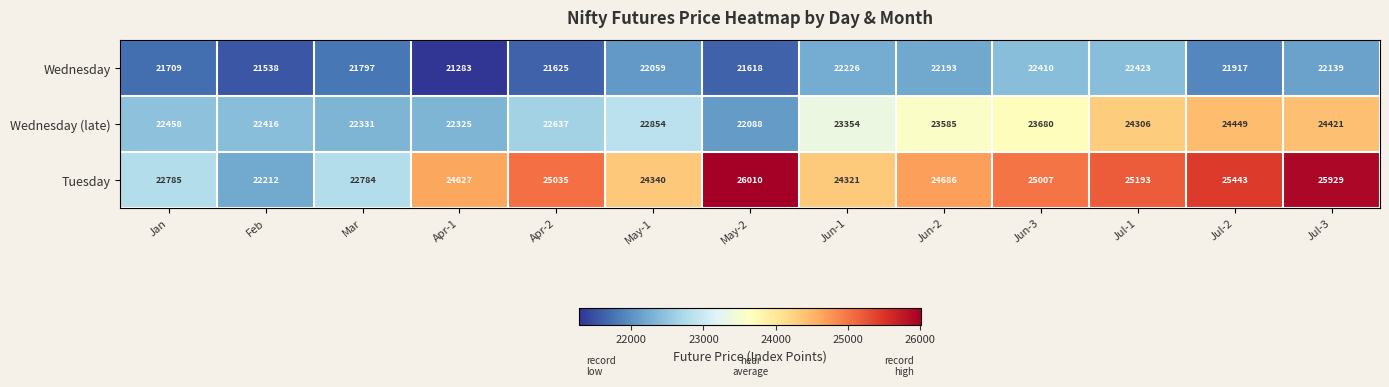

Which series has the largest range (max minus min)?

Tuesday